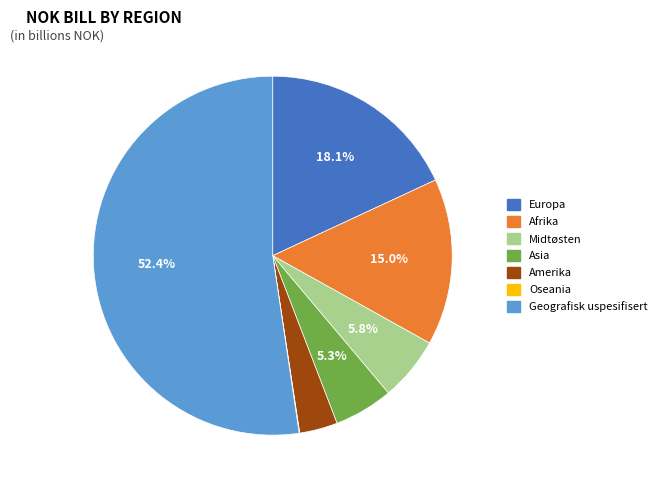

What percentage is the Amerika slice, to the nearest percent?

3%